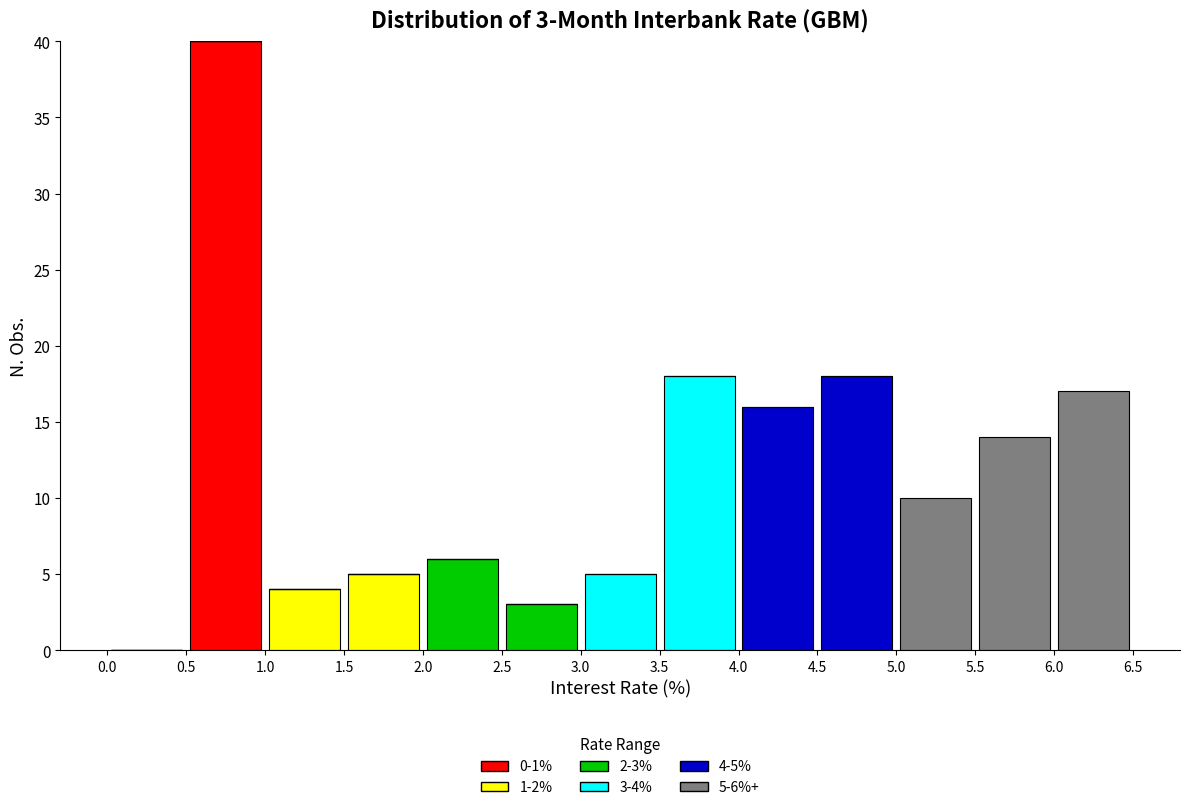

Which range on the x-axis has the tallest stacked bar (by total height)?

0.5 to 1.0